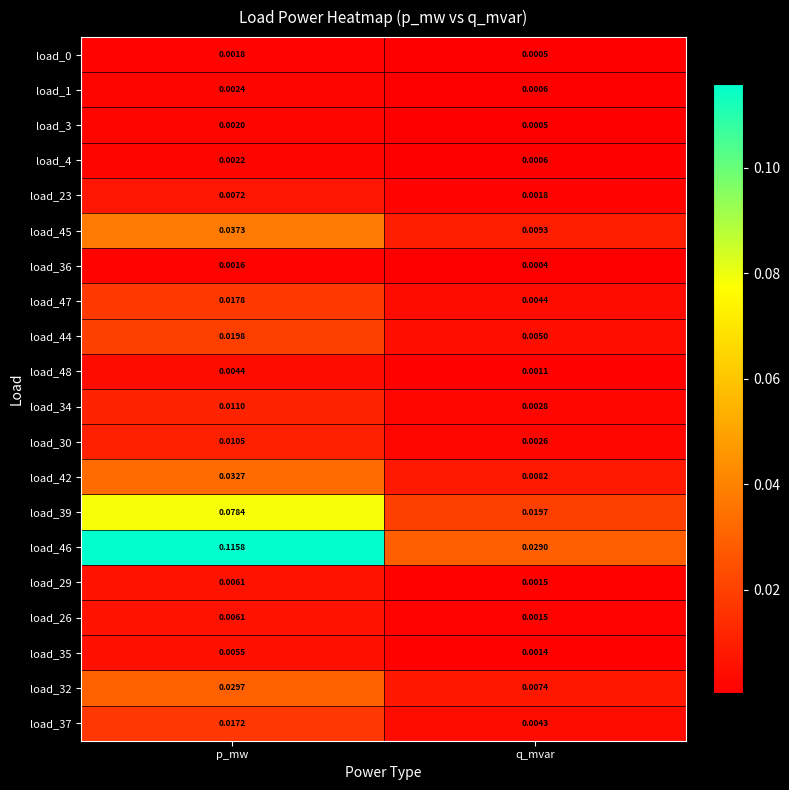

At how many categories does at least one series exceed 0?

2